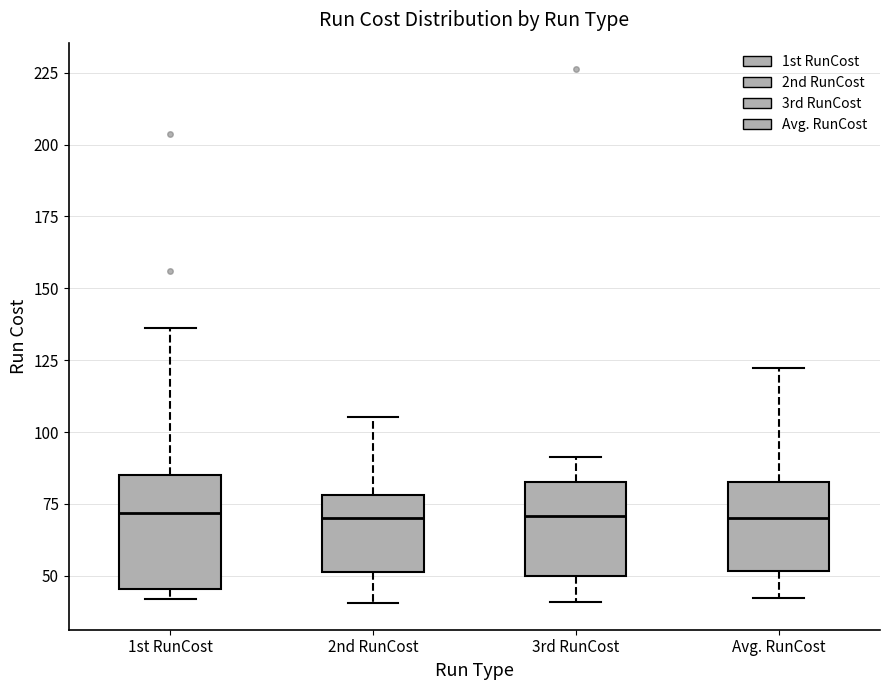

Reading left to right, read every box against the y-axis: the position of its median line, the range the box covers, and the ends of its whiskers. The values are not printed on the chart, so give them approximately, as read against the axis.

1st RunCost: median 70, box 45 to 85, whiskers 40 to 135
2nd RunCost: median 70, box 50 to 80, whiskers 40 to 105
3rd RunCost: median 70, box 50 to 80, whiskers 40 to 90
Avg. RunCost: median 70, box 50 to 85, whiskers 40 to 120